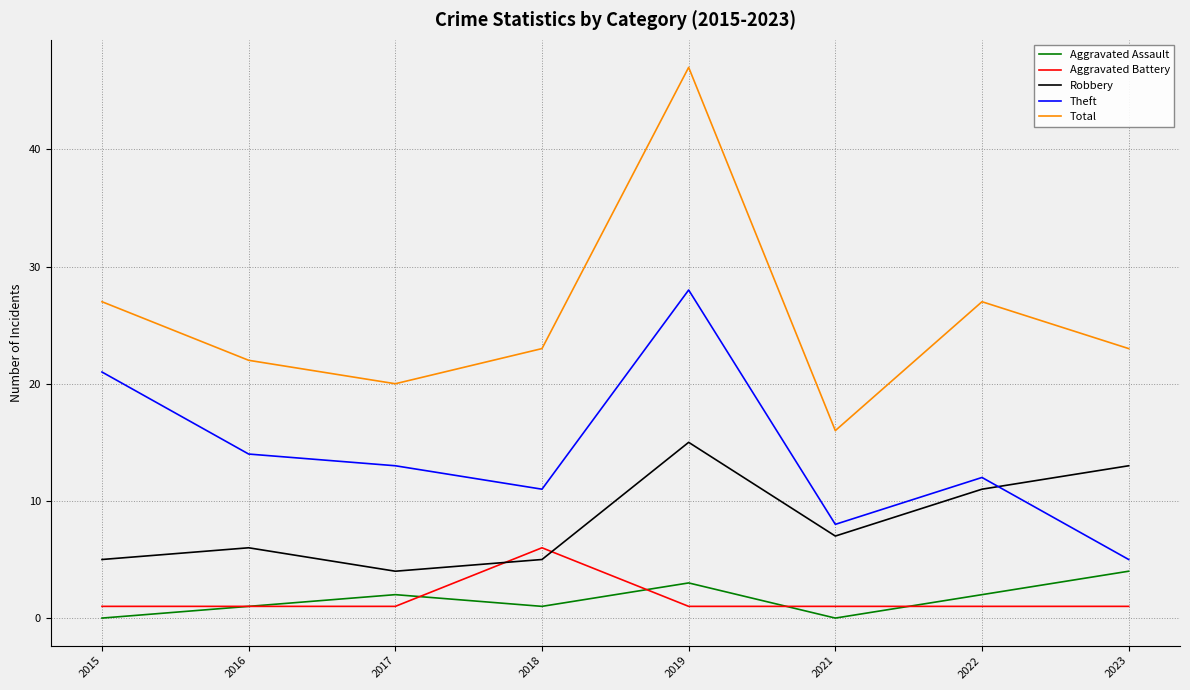

How many lines are shown in the chart?

5